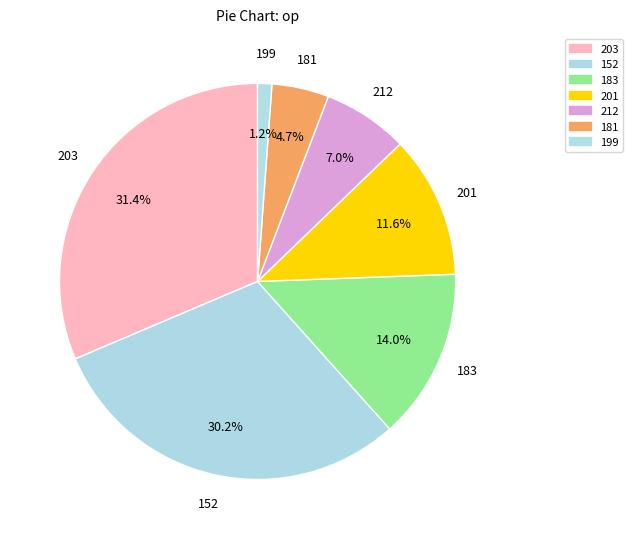

Count the number of slices in the pie.

7